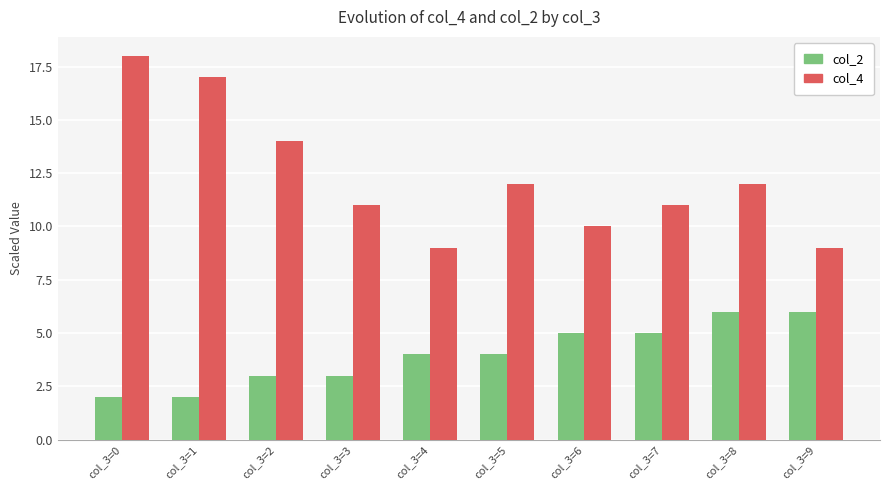

What is the sum of the col_4 values at col_3=1 and col_3=2?

31.0